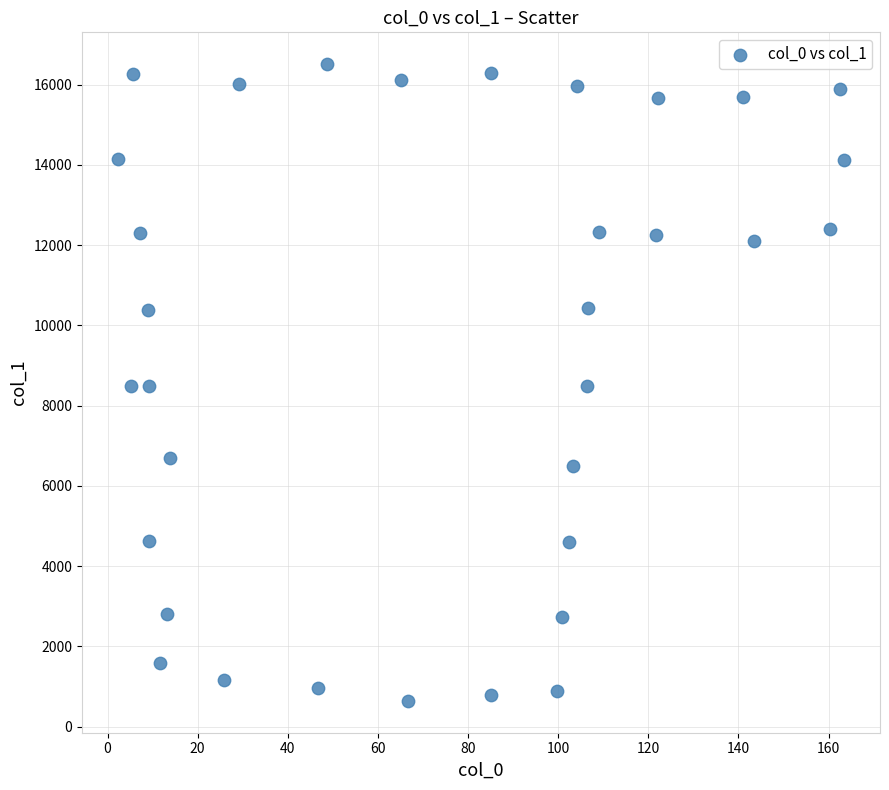

What is the range of Y values (max minus min)?

15866.6